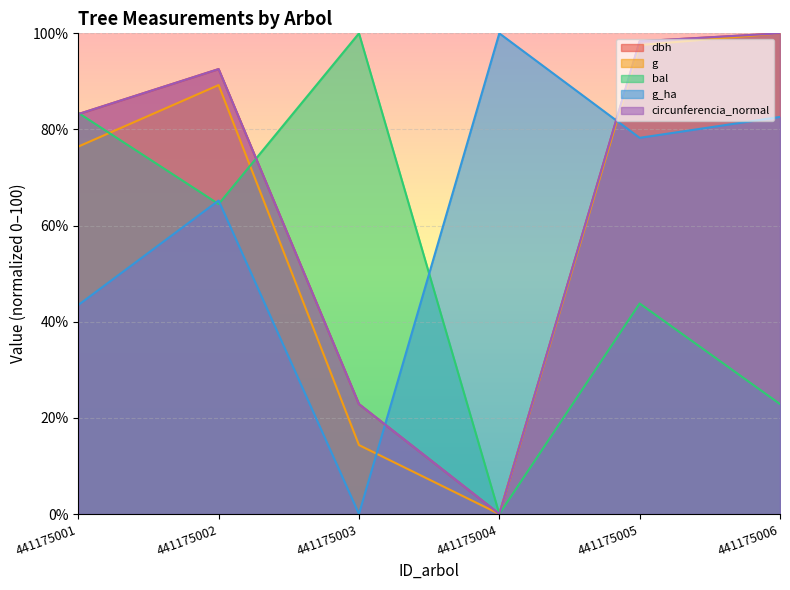

At how many categories does at least one series exceed 71?

6